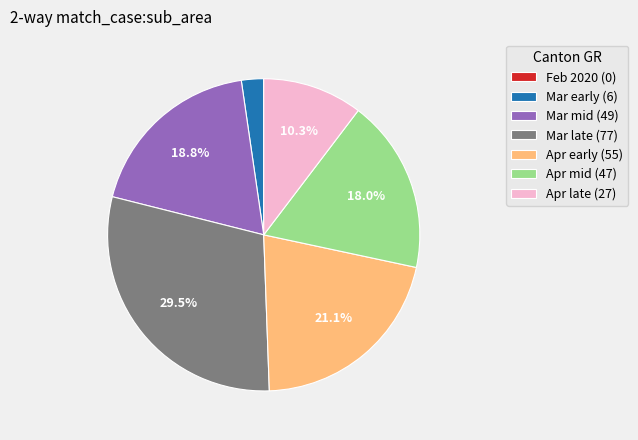

Is there a majority slice in this chart?

No